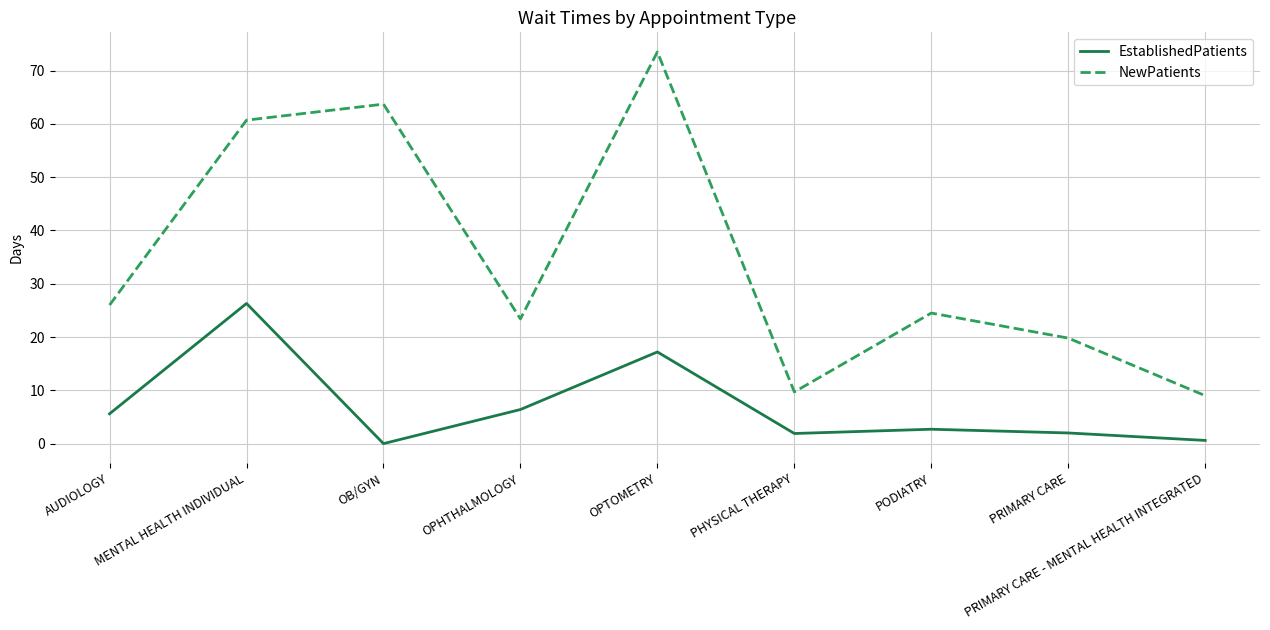

Between MENTAL HEALTH INDIVIDUAL and OB/GYN, which series saw the biggest shift?

EstablishedPatients